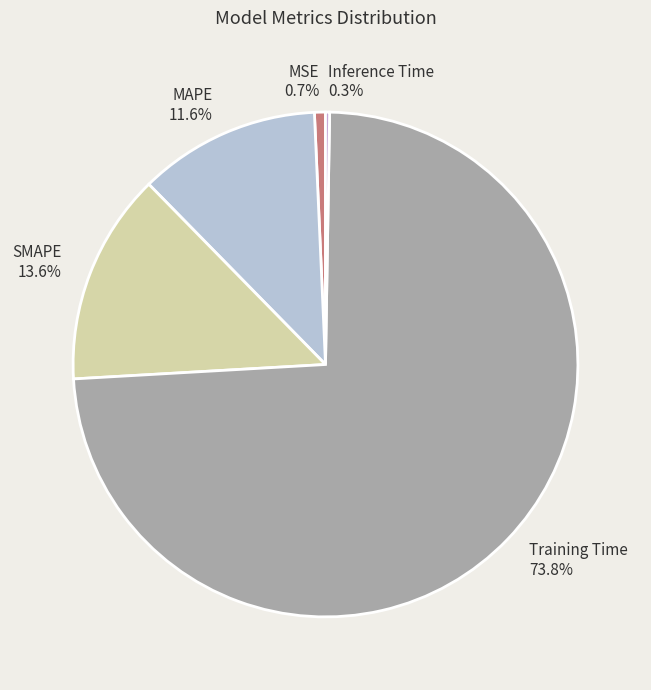

Which slice is the largest?

Training Time